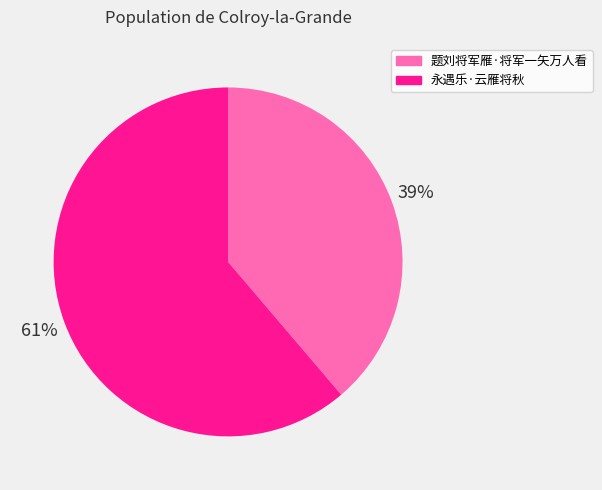

To the nearest percent, what is the difference between the largest and smallest slice percentages?

22%